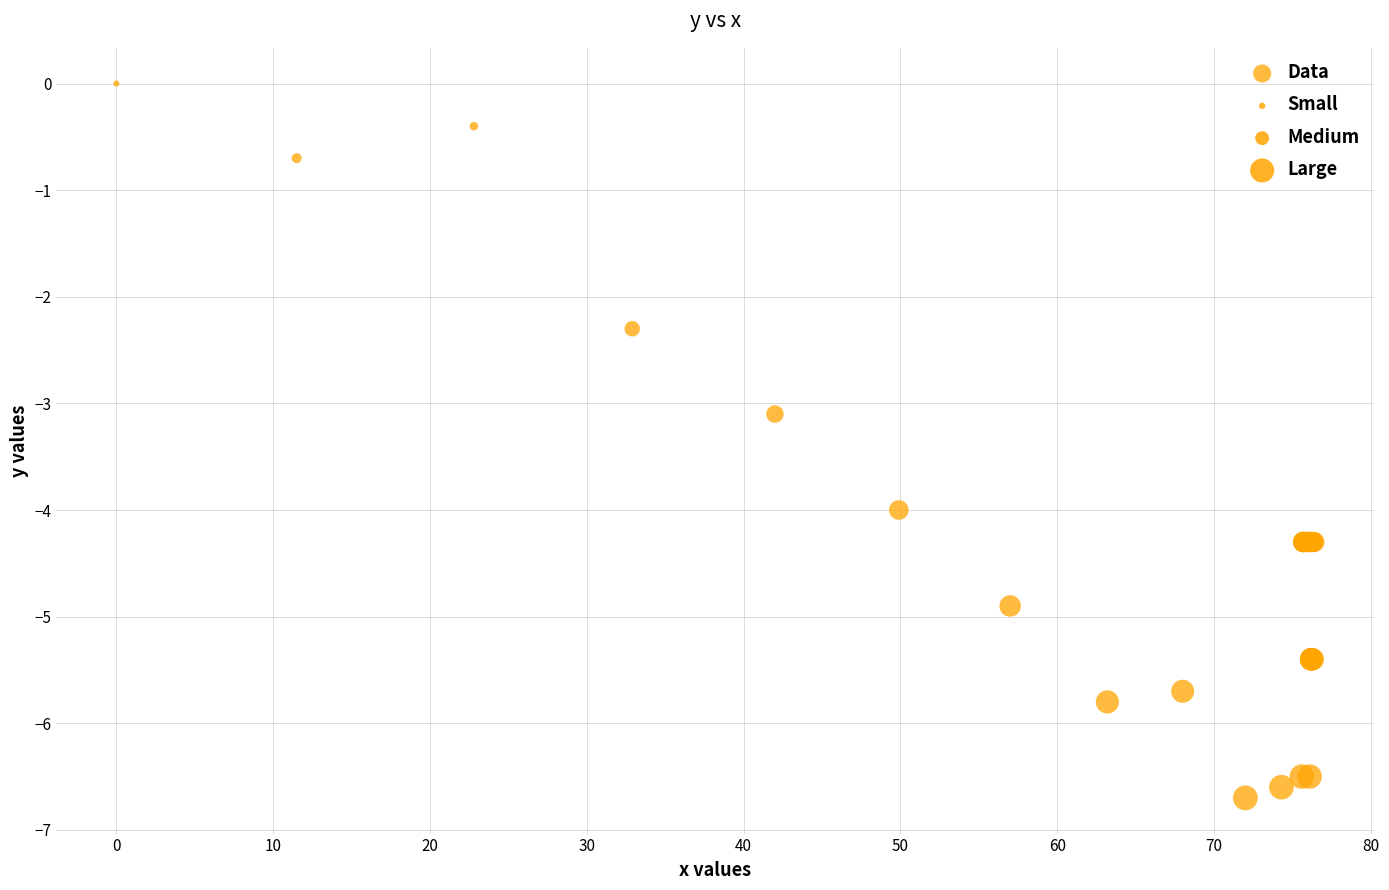

What Y value in the scatter plot is closest to -3?

-3.1